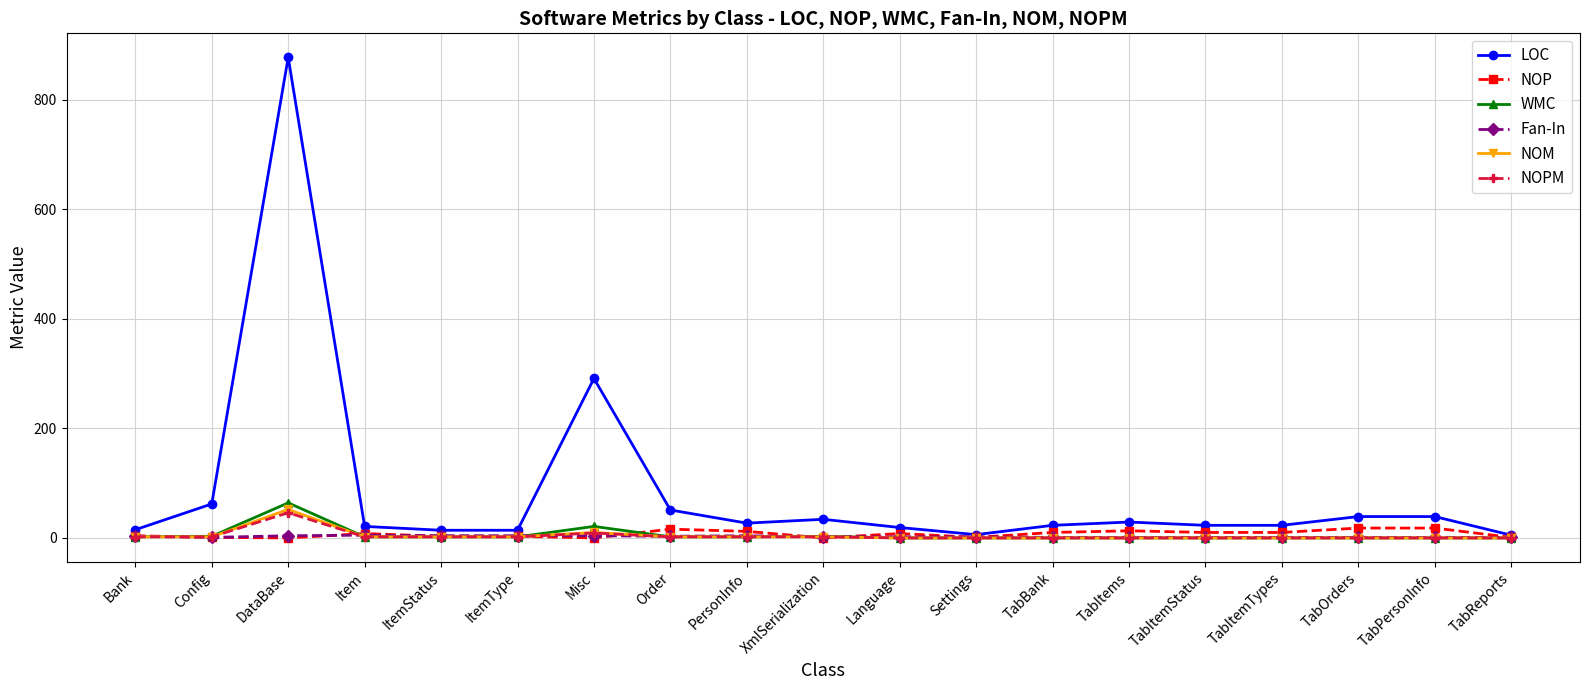

What is the label of the 7th point from the right?

TabBank